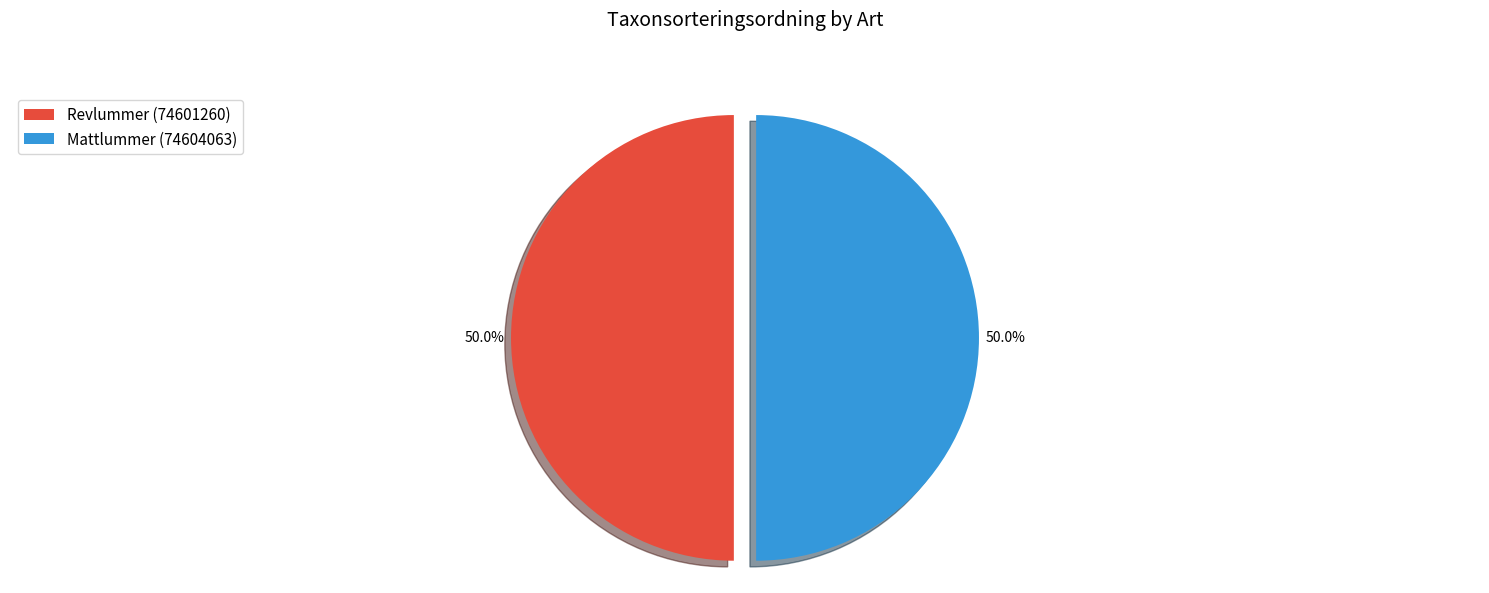

What percentage do Revlummer (74601260) and Mattlummer (74604063) together represent?

100.0%